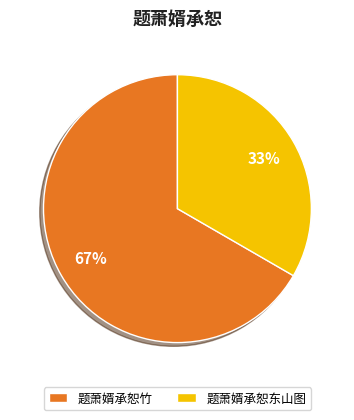

Which slice is the largest?

题萧婿承恕竹